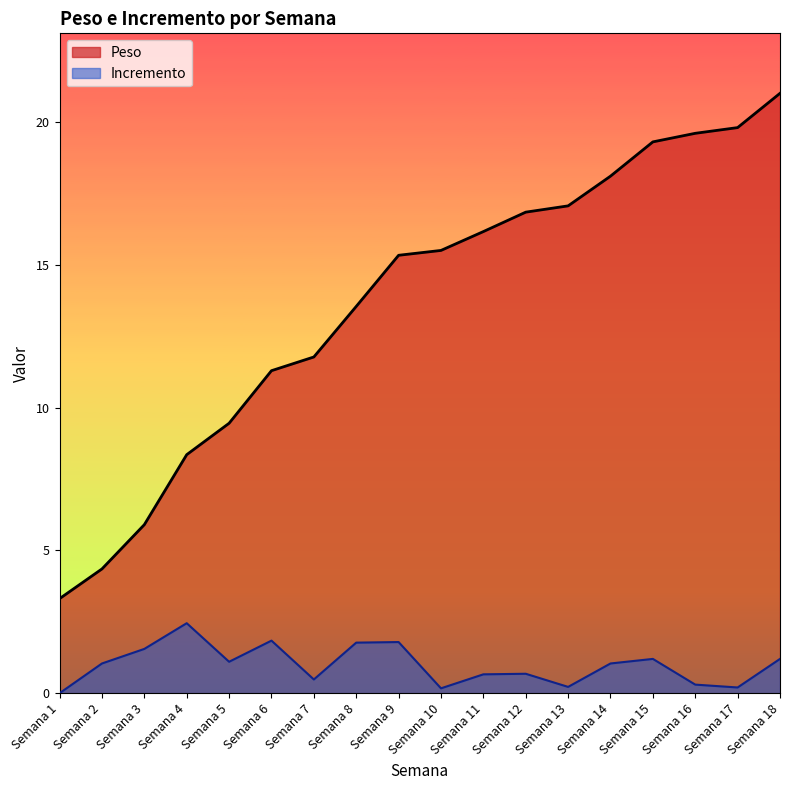

Is the value of Incremento at Semana 9 greater than the value of Peso at Semana 9?

No